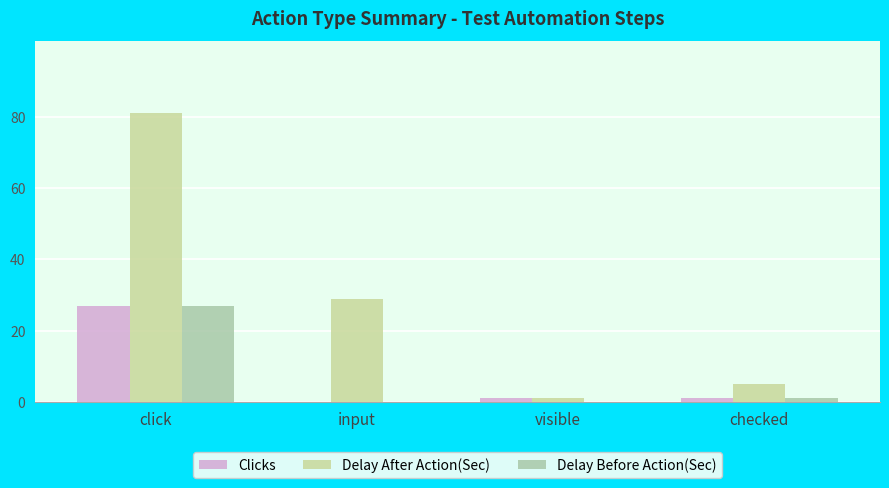

Reading right to left, what are all the values shown in this chart?

Clicks: 1	1	0	27
Delay After Action(Sec): 5	1	29	81
Delay Before Action(Sec): 1	0	0	27